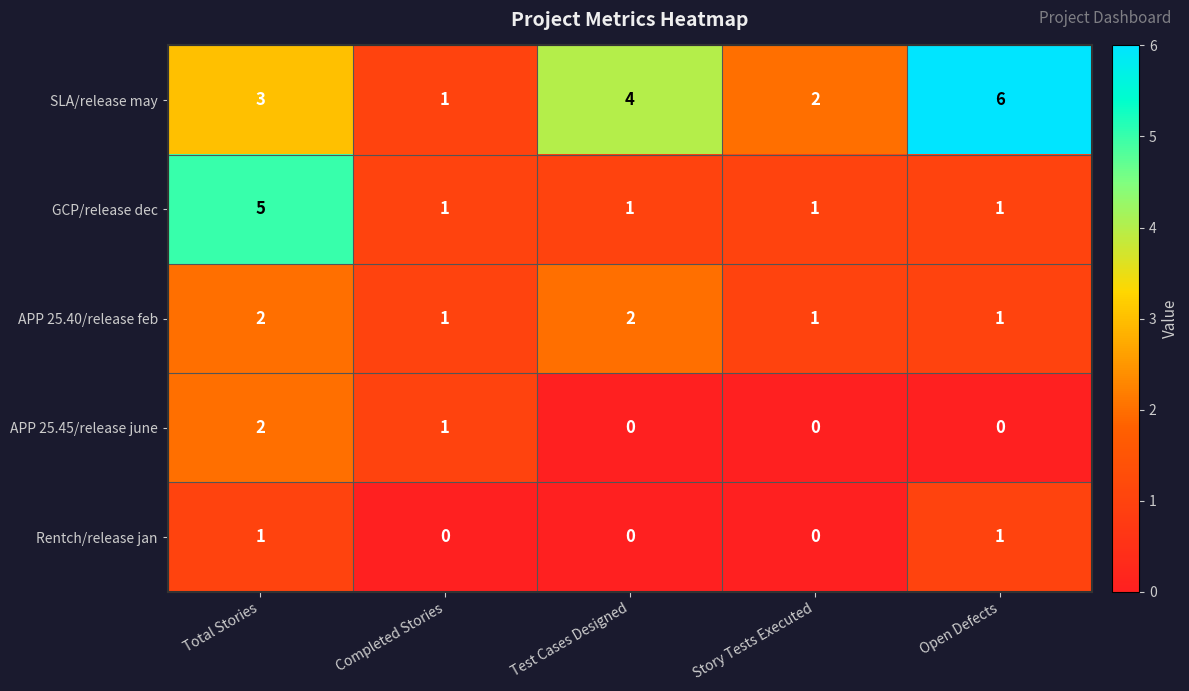

Which series has the largest range (max minus min)?

SLA/release may